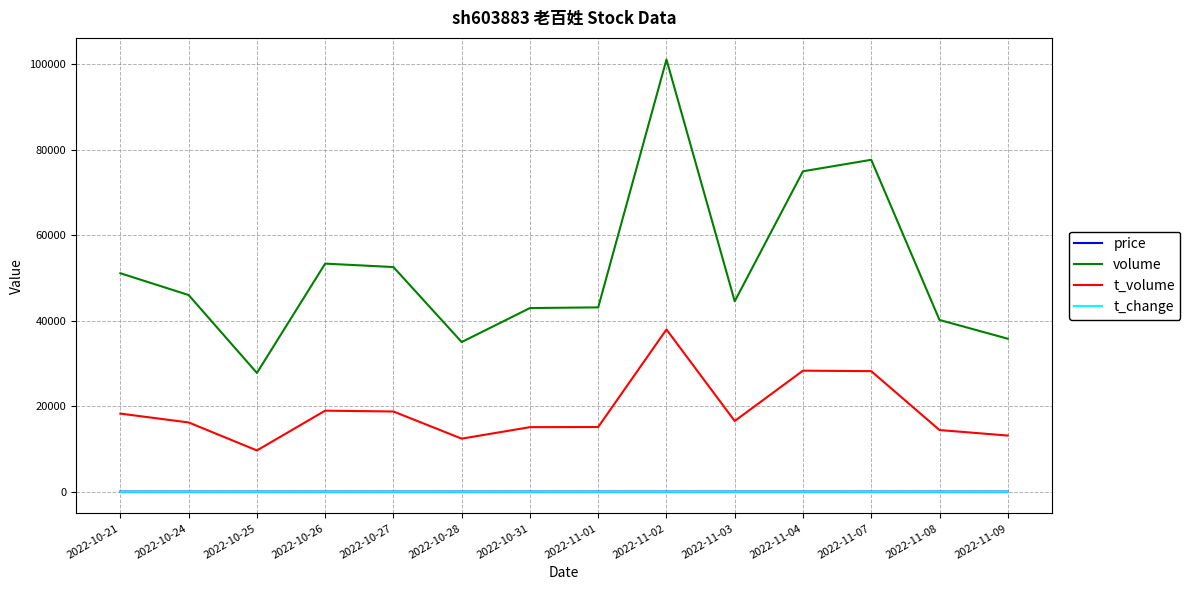

True or false: t_change and volume intersect in this chart.

False